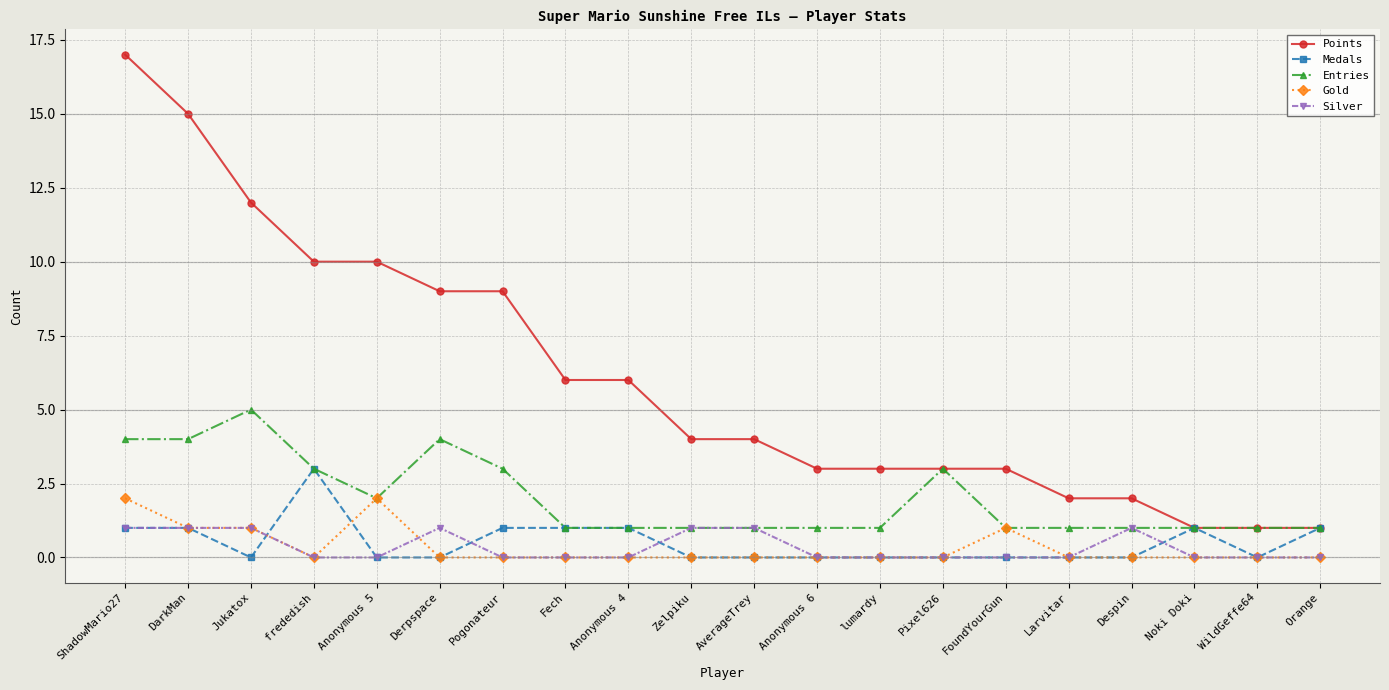

What is the greatest value displayed?

17